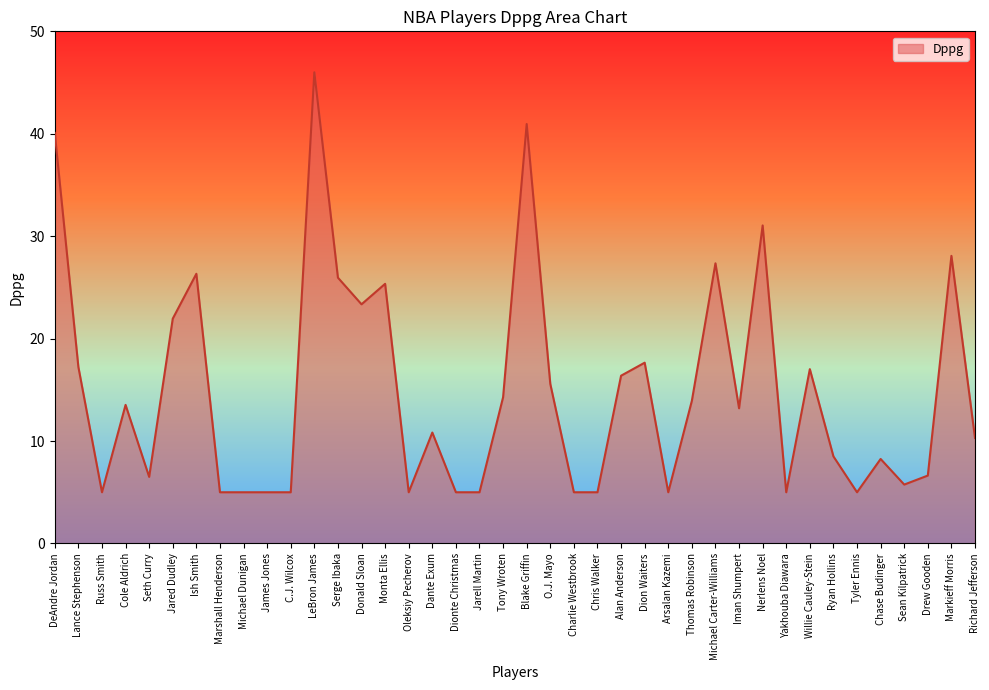

Where is the first local minimum?

Russ Smith